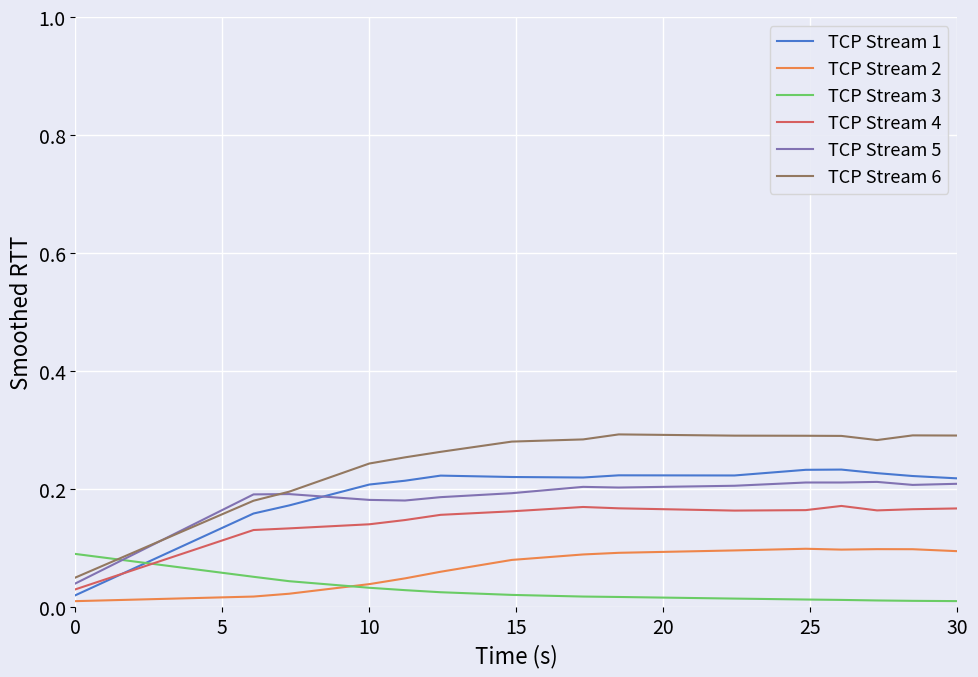

Which series has the largest total across all categories?

TCP Stream 6